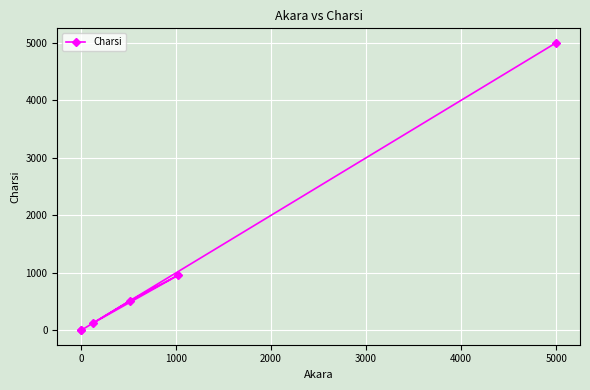

What is the sum of all values?

6603